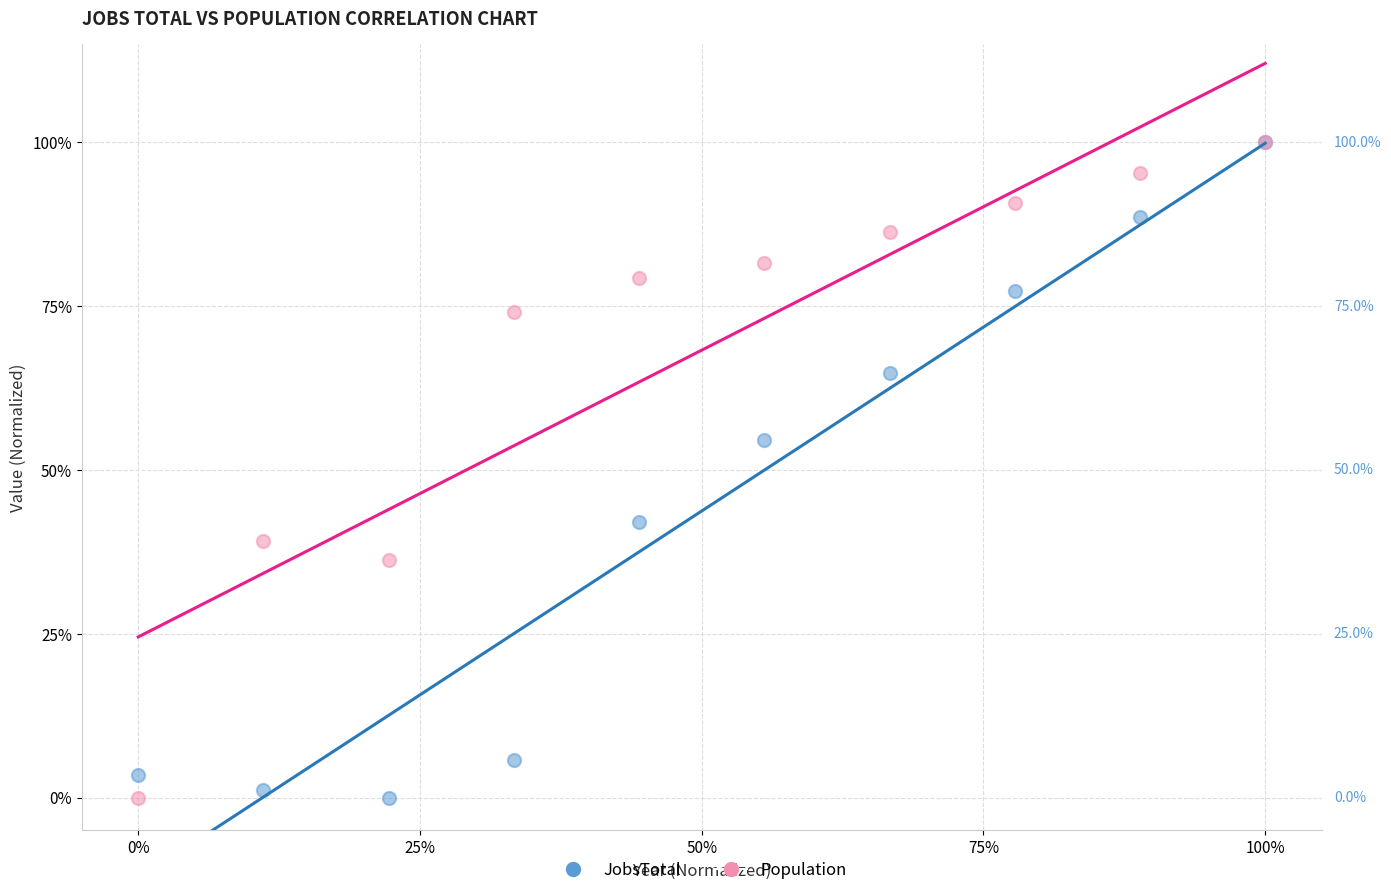

What are all the series names shown in the legend?

JobsTotal, Population